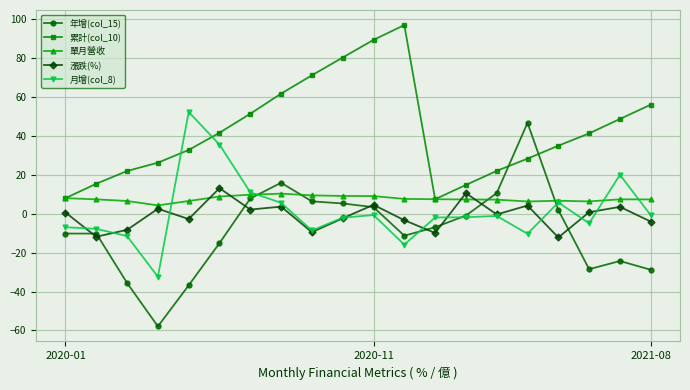

True or false: 月增(col_8) has more than 2 points higher than both neighbors.

True